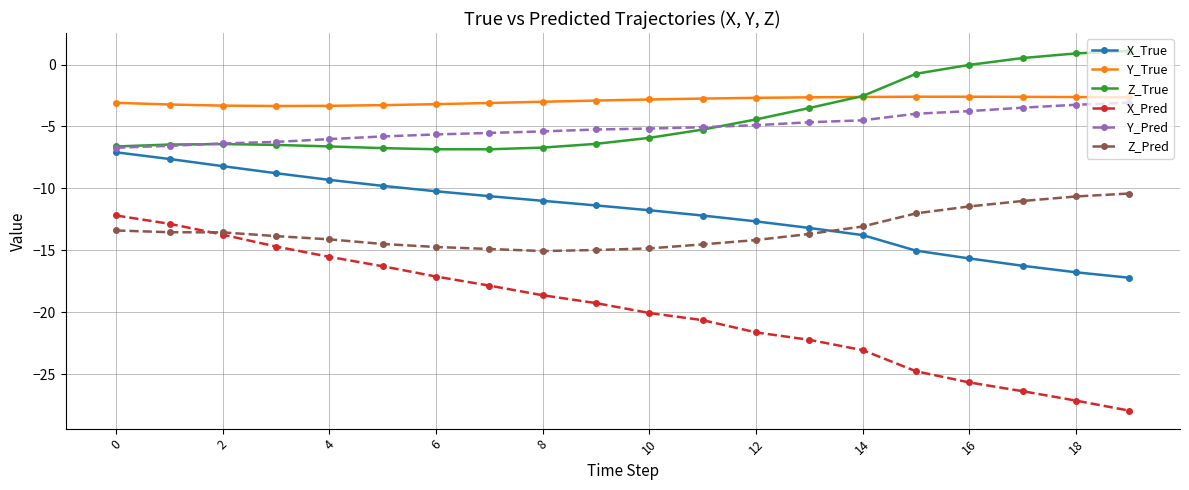

Which series has the largest total across all categories?

Y_True